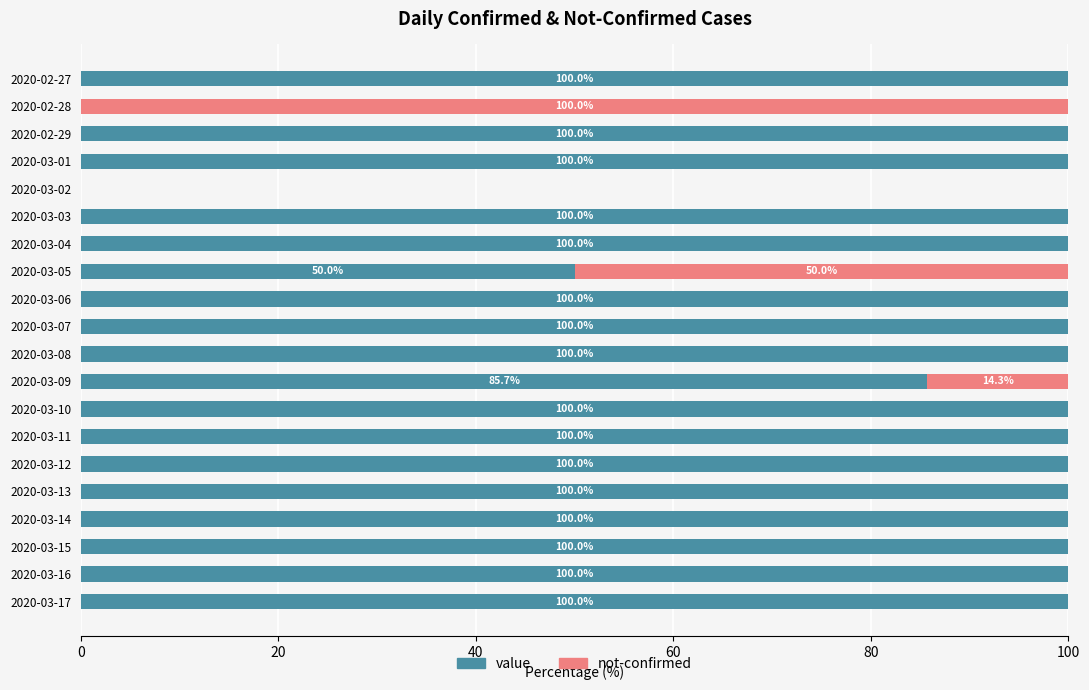

What is the sum of all value values?

1735.7